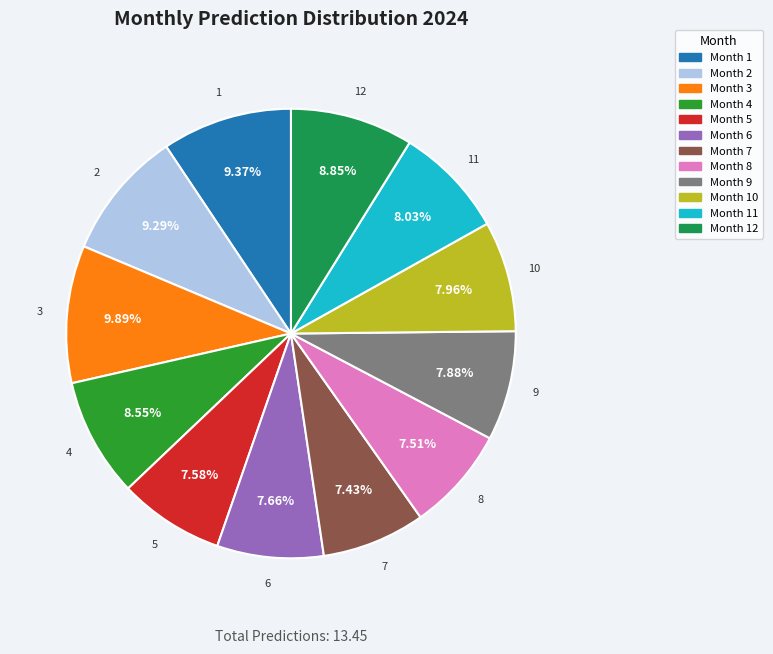

How many segments does this pie chart have?

12